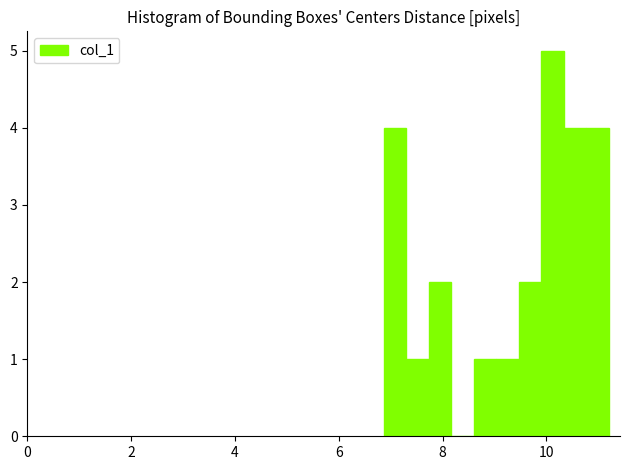

Read against the x-axis, roughly where is the centre of the tallest bar?

10.2